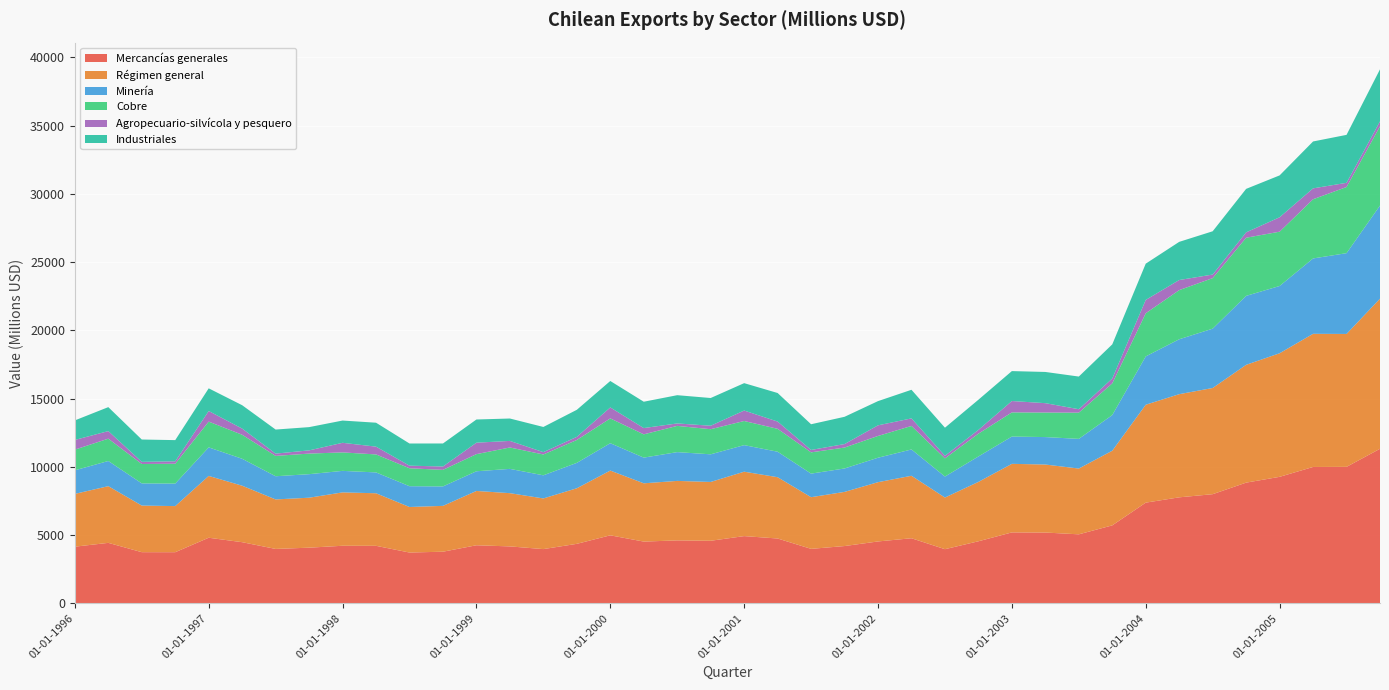

Reading left to right, transcribe all the data shown in this chart.

Mercancías generales: 4145	4425	3742	3740	4800	4474	3980	4072	4212	4208	3716	3777	4249	4165	3968	4353	4977	4518	4606	4578	4920	4744	3985	4191	4528	4763	3961	4541	5191	5181	5050	5706	7371	7760	7991	8837	9262	9985	9993	11317
Régimen general: 3868	4154	3416	3378	4529	4138	3627	3661	3911	3851	3337	3358	3979	3901	3711	4072	4745	4270	4358	4309	4719	4491	3786	3968	4343	4577	3784	4350	5023	4983	4819	5469	7174	7558	7780	8631	9053	9755	9738	10998
Minería: 1726	1844	1624	1650	2091	1974	1698	1724	1576	1527	1523	1425	1442	1779	1695	1861	2005	1882	2109	2025	1946	1867	1727	1716	1791	1928	1537	1864	1998	2011	2174	2612	3541	4023	4347	5052	4929	5522	5918	6823
Cobre: 1516	1636	1422	1455	1888	1759	1491	1509	1353	1318	1314	1213	1256	1568	1526	1676	1816	1706	1922	1841	1768	1678	1558	1534	1596	1723	1333	1671	1772	1799	1921	2323	3160	3601	3702	4260	3978	4337	4846	5805
Agropecuario-silvícola y pesquero: 710	554	156	174	777	452	167	234	703	570	190	246	838	481	171	230	804	459	179	252	766	532	176	254	778	553	189	275	832	686	251	358	978	739	262	393	1056	797	307	364
Industriales: 1432	1756	1636	1555	1661	1712	1763	1704	1631	1754	1624	1687	1699	1641	1845	1981	1937	1930	2070	2032	2007	2092	1883	1998	1774	2096	2058	2211	2193	2286	2394	2500	2656	2796	3171	3186	3068	3436	3514	3811